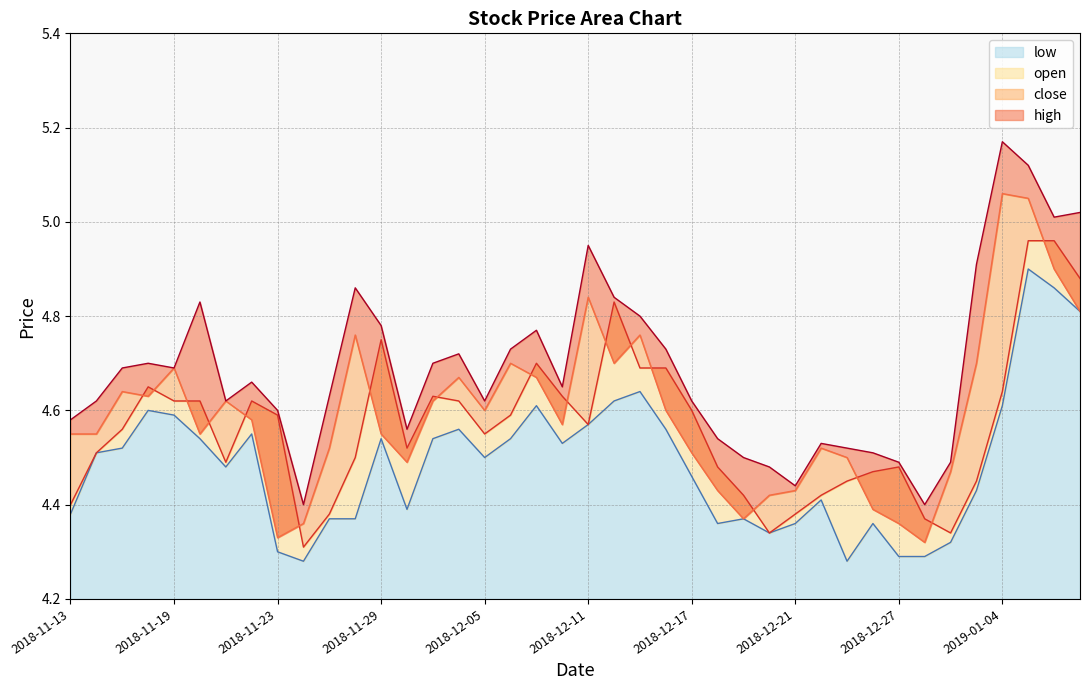

Reading left to right, list all the values displayed in this chart.

open: 2018-11-13=4.4	2018-11-14=4.5	2018-11-15=4.6	2018-11-16=4.7	2018-11-19=4.6	2018-11-20=4.6	2018-11-21=4.5	2018-11-22=4.6	2018-11-23=4.6	2018-11-26=4.3	2018-11-27=4.4	2018-11-28=4.5	2018-11-29=4.8	2018-11-30=4.5	2018-12-03=4.6	2018-12-04=4.6	2018-12-05=4.5	2018-12-06=4.6	2018-12-07=4.7	2018-12-10=4.6	2018-12-11=4.6	2018-12-12=4.8	2018-12-13=4.7	2018-12-14=4.7	2018-12-17=4.6	2018-12-18=4.5	2018-12-19=4.4	2018-12-20=4.3	2018-12-21=4.4	2018-12-24=4.4	2018-12-25=4.5	2018-12-26=4.5	2018-12-27=4.5	2018-12-28=4.4	2019-01-02=4.3	2019-01-03=4.5	2019-01-04=4.6	2019-01-07=5.0	2019-01-08=5.0	2019-01-09=4.9
high: 2018-11-13=4.6	2018-11-14=4.6	2018-11-15=4.7	2018-11-16=4.7	2018-11-19=4.7	2018-11-20=4.8	2018-11-21=4.6	2018-11-22=4.7	2018-11-23=4.6	2018-11-26=4.4	2018-11-27=4.6	2018-11-28=4.9	2018-11-29=4.8	2018-11-30=4.6	2018-12-03=4.7	2018-12-04=4.7	2018-12-05=4.6	2018-12-06=4.7	2018-12-07=4.8	2018-12-10=4.7	2018-12-11=5.0	2018-12-12=4.8	2018-12-13=4.8	2018-12-14=4.7	2018-12-17=4.6	2018-12-18=4.5	2018-12-19=4.5	2018-12-20=4.5	2018-12-21=4.4	2018-12-24=4.5	2018-12-25=4.5	2018-12-26=4.5	2018-12-27=4.5	2018-12-28=4.4	2019-01-02=4.5	2019-01-03=4.9	2019-01-04=5.2	2019-01-07=5.1	2019-01-08=5.0	2019-01-09=5.0
low: 2018-11-13=4.4	2018-11-14=4.5	2018-11-15=4.5	2018-11-16=4.6	2018-11-19=4.6	2018-11-20=4.5	2018-11-21=4.5	2018-11-22=4.5	2018-11-23=4.3	2018-11-26=4.3	2018-11-27=4.4	2018-11-28=4.4	2018-11-29=4.5	2018-11-30=4.4	2018-12-03=4.5	2018-12-04=4.6	2018-12-05=4.5	2018-12-06=4.5	2018-12-07=4.6	2018-12-10=4.5	2018-12-11=4.6	2018-12-12=4.6	2018-12-13=4.6	2018-12-14=4.6	2018-12-17=4.5	2018-12-18=4.4	2018-12-19=4.4	2018-12-20=4.3	2018-12-21=4.4	2018-12-24=4.4	2018-12-25=4.3	2018-12-26=4.4	2018-12-27=4.3	2018-12-28=4.3	2019-01-02=4.3	2019-01-03=4.4	2019-01-04=4.6	2019-01-07=4.9	2019-01-08=4.9	2019-01-09=4.8
close: 2018-11-13=4.5	2018-11-14=4.5	2018-11-15=4.6	2018-11-16=4.6	2018-11-19=4.7	2018-11-20=4.5	2018-11-21=4.6	2018-11-22=4.6	2018-11-23=4.3	2018-11-26=4.4	2018-11-27=4.5	2018-11-28=4.8	2018-11-29=4.5	2018-11-30=4.5	2018-12-03=4.6	2018-12-04=4.7	2018-12-05=4.6	2018-12-06=4.7	2018-12-07=4.7	2018-12-10=4.6	2018-12-11=4.8	2018-12-12=4.7	2018-12-13=4.8	2018-12-14=4.6	2018-12-17=4.5	2018-12-18=4.4	2018-12-19=4.4	2018-12-20=4.4	2018-12-21=4.4	2018-12-24=4.5	2018-12-25=4.5	2018-12-26=4.4	2018-12-27=4.4	2018-12-28=4.3	2019-01-02=4.5	2019-01-03=4.7	2019-01-04=5.1	2019-01-07=5.0	2019-01-08=4.9	2019-01-09=4.8